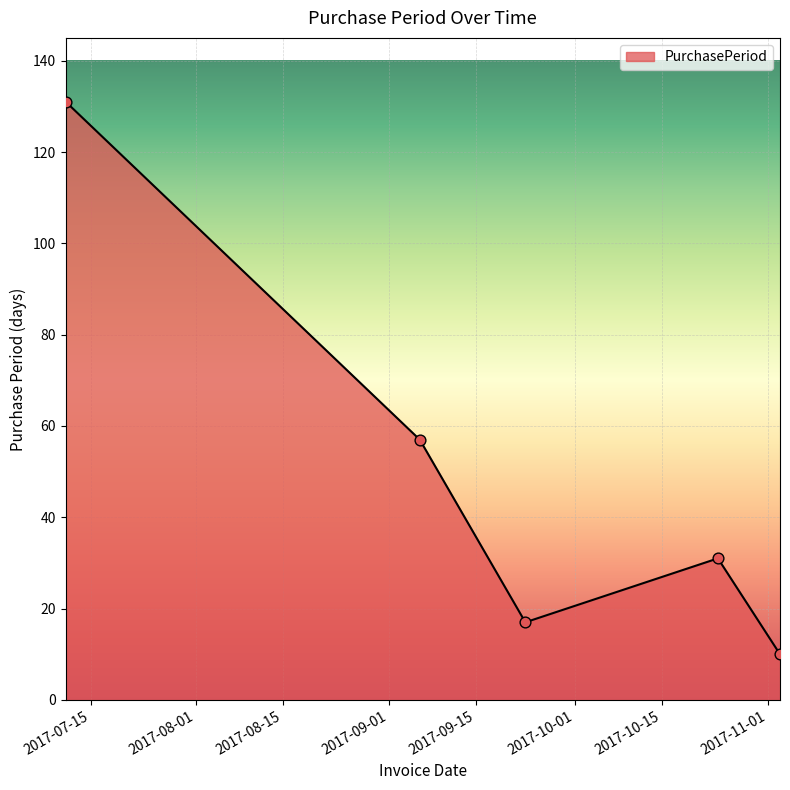

How many interior local valleys (lower than both neighbors) does the data have?

1